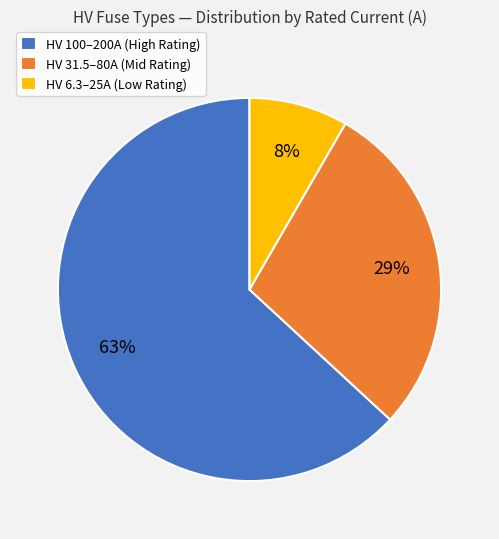

What is the largest slice in the pie chart?

HV 100–200A (High Rating)